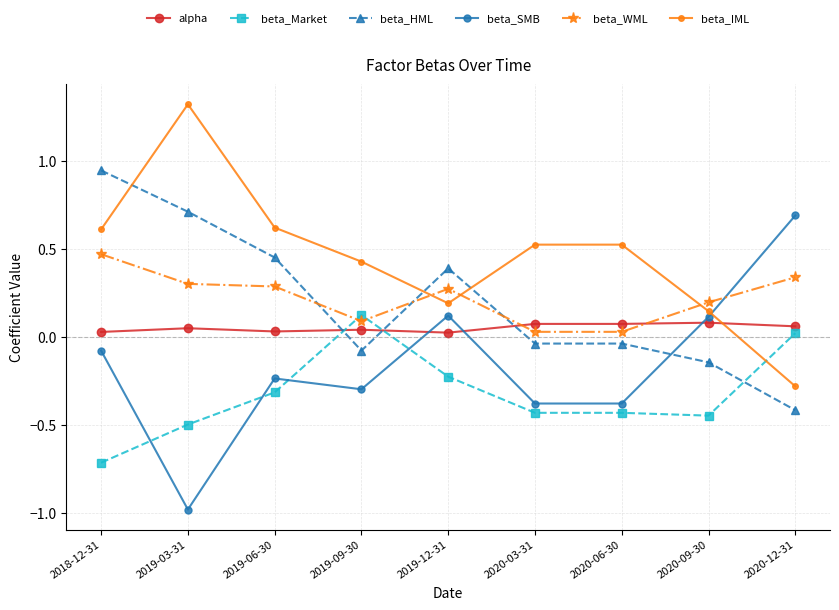

True or false: beta_SMB has a value of 0.3 at 2020-12-31.

False